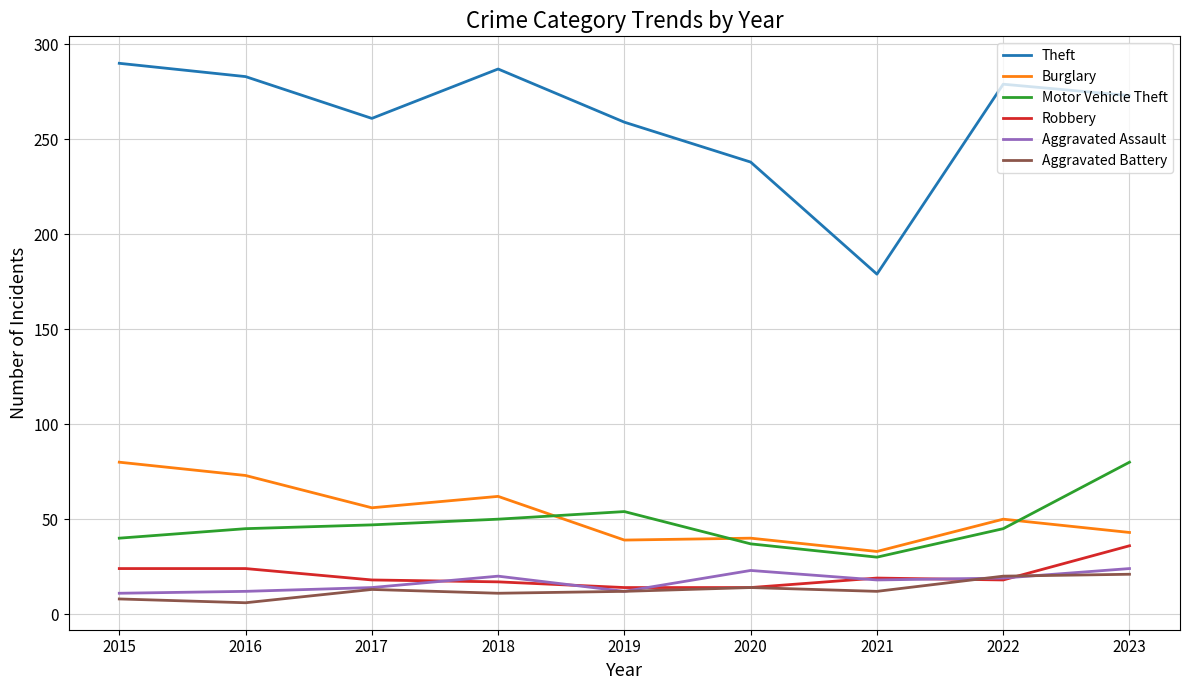

At which label does Theft reach its minimum?

2021